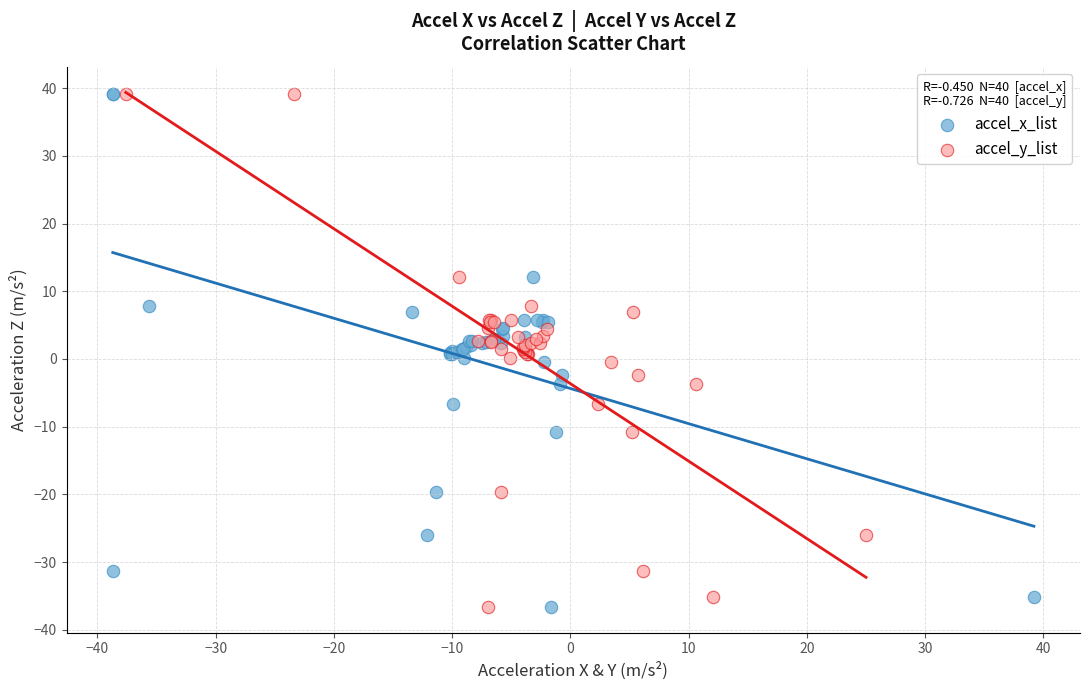

What are all the series names shown in the legend?

accel_x_list, accel_y_list